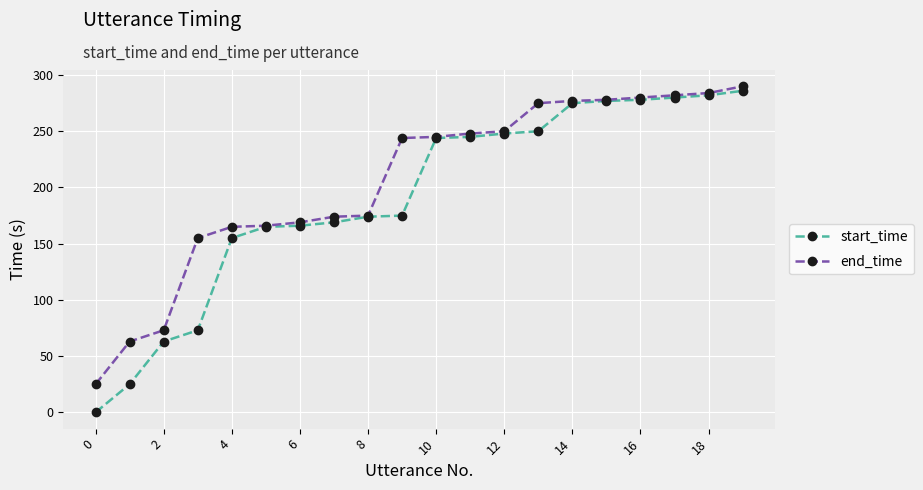

At how many categories does at least one series exceed 108?

17